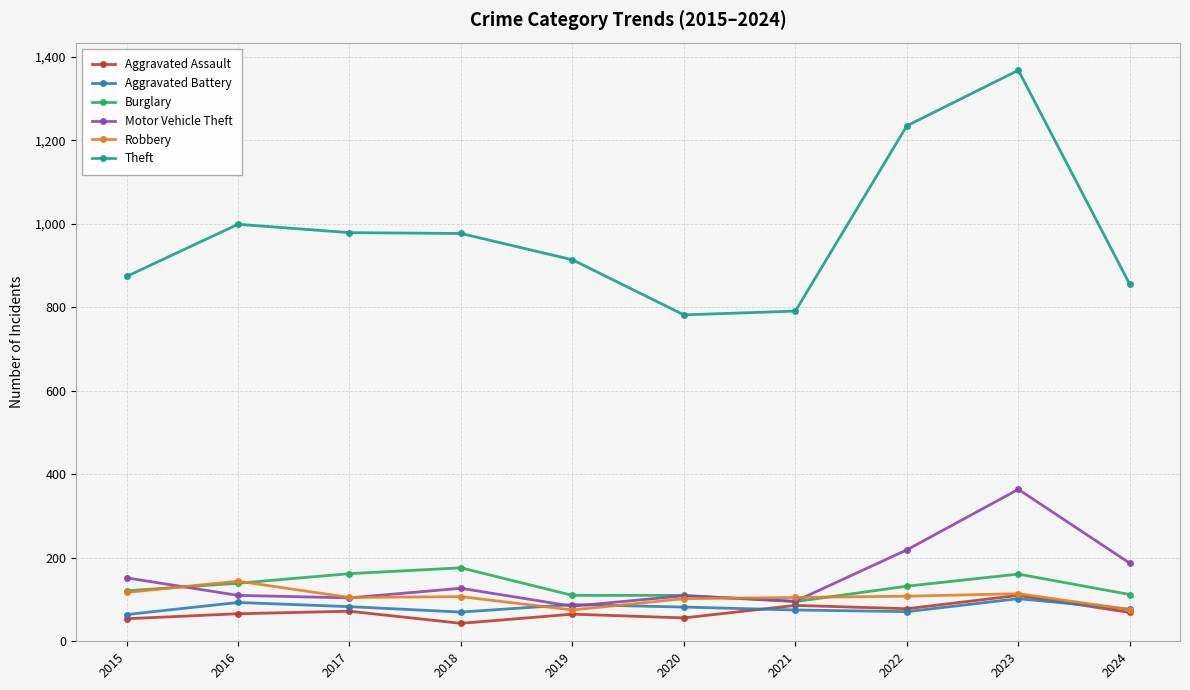

Which series has the largest total across all categories?

Theft